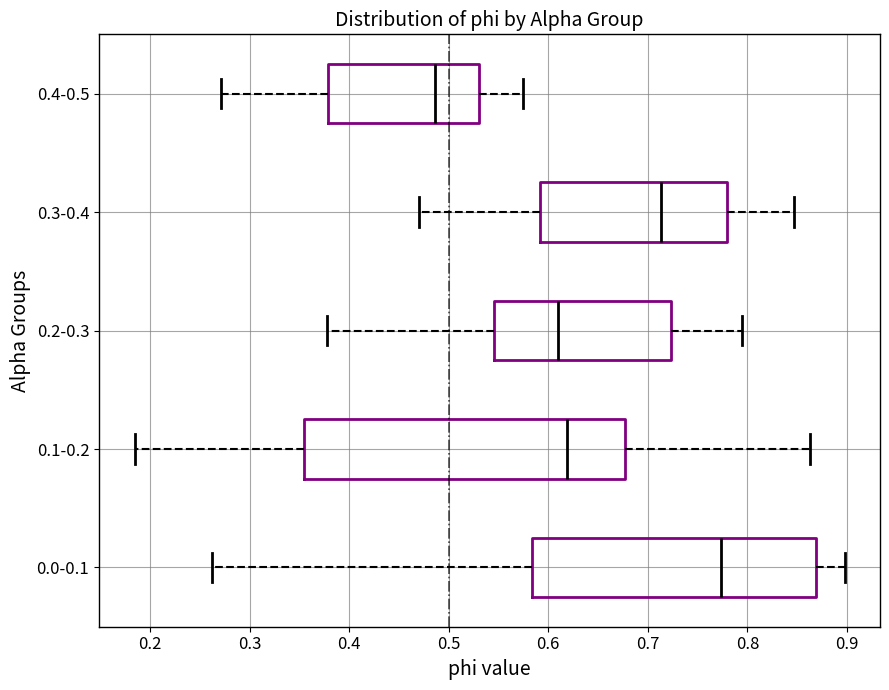

Reading bottom to top, read every box against the x-axis: the position of its median line, the range the box covers, and the ends of its whiskers. The values are not printed on the chart, so give them approximately, as read against the axis.

0.0-0.1: median 0.77, box 0.58 to 0.87, whiskers 0.26 to 0.90
0.1-0.2: median 0.62, box 0.35 to 0.68, whiskers 0.18 to 0.86
0.2-0.3: median 0.61, box 0.55 to 0.72, whiskers 0.38 to 0.79
0.3-0.4: median 0.71, box 0.59 to 0.78, whiskers 0.47 to 0.85
0.4-0.5: median 0.49, box 0.38 to 0.53, whiskers 0.27 to 0.57